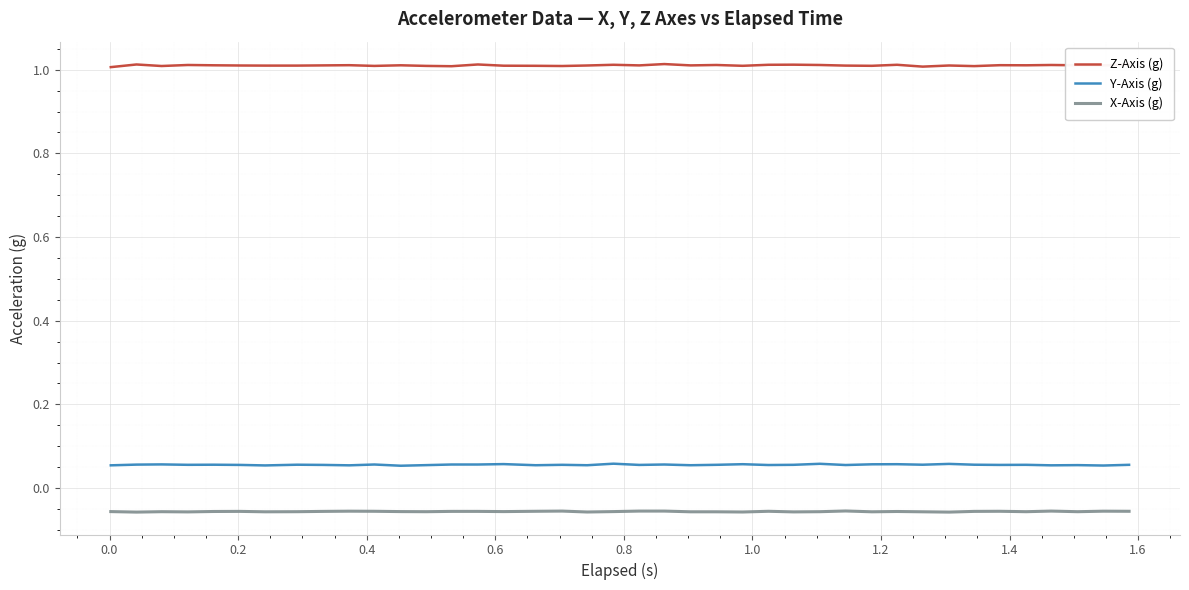

What are all the series names shown in the legend?

Z-Axis (g), Y-Axis (g), X-Axis (g)